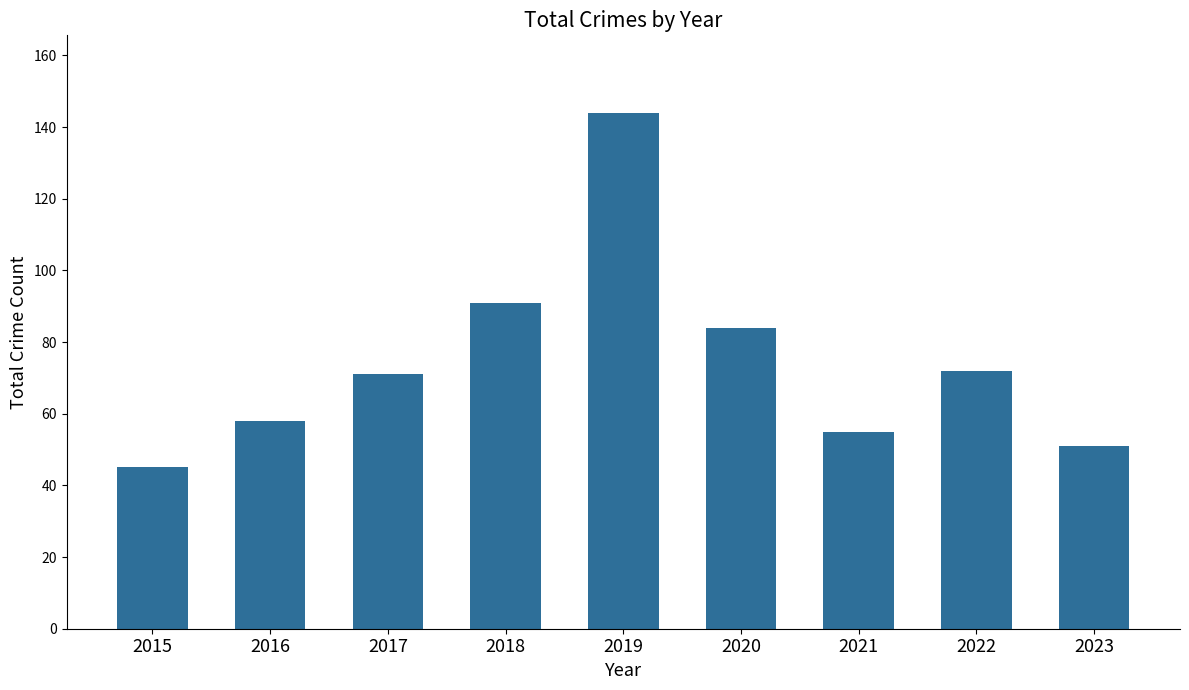

What is the average value?

75